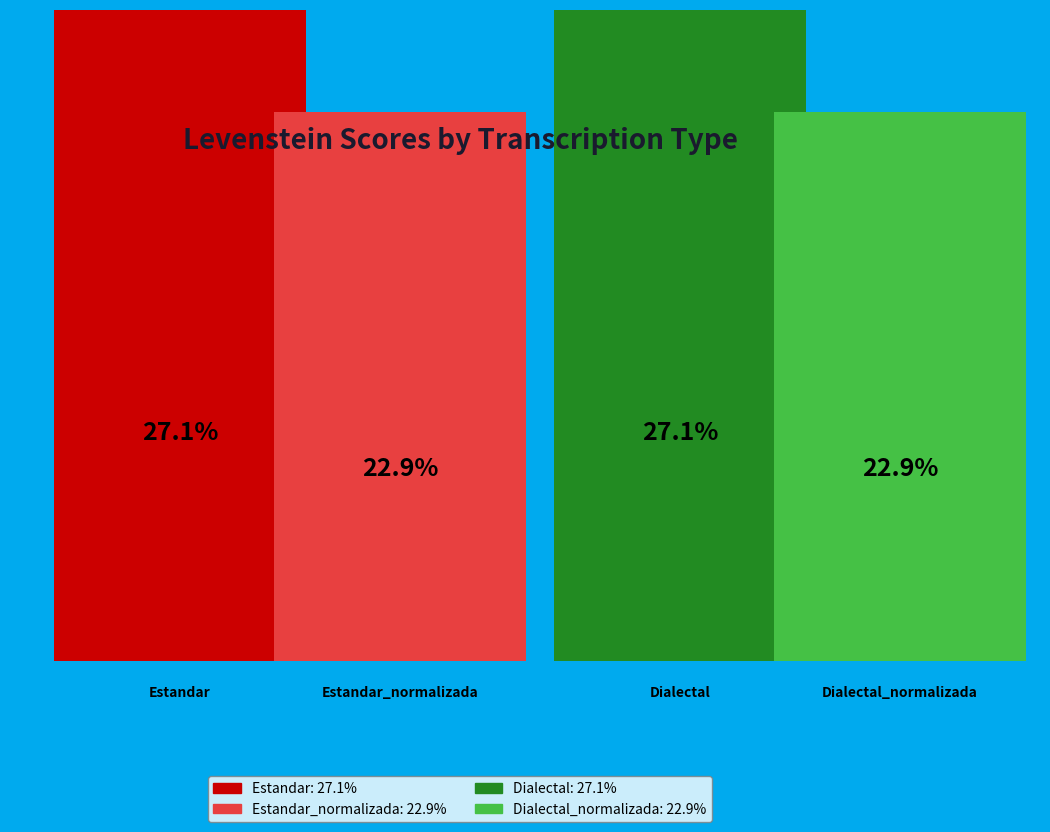

Count the number of slices in the pie.

4